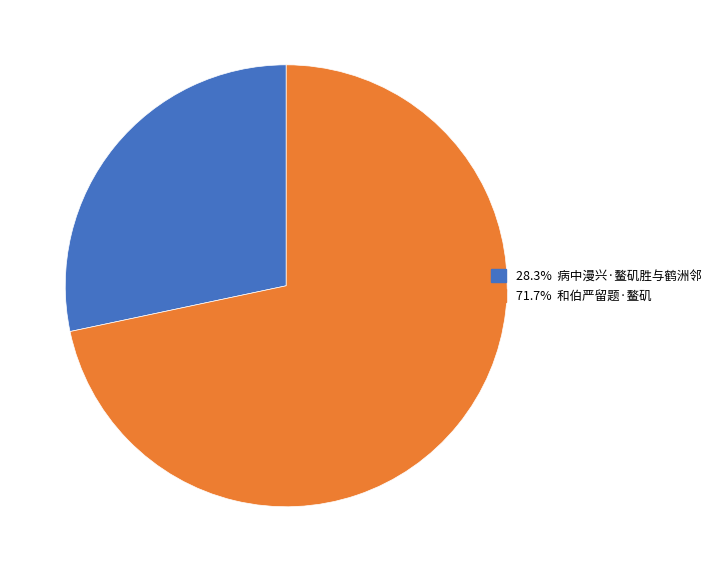

Is there any slice that represents more than half of the pie?

Yes